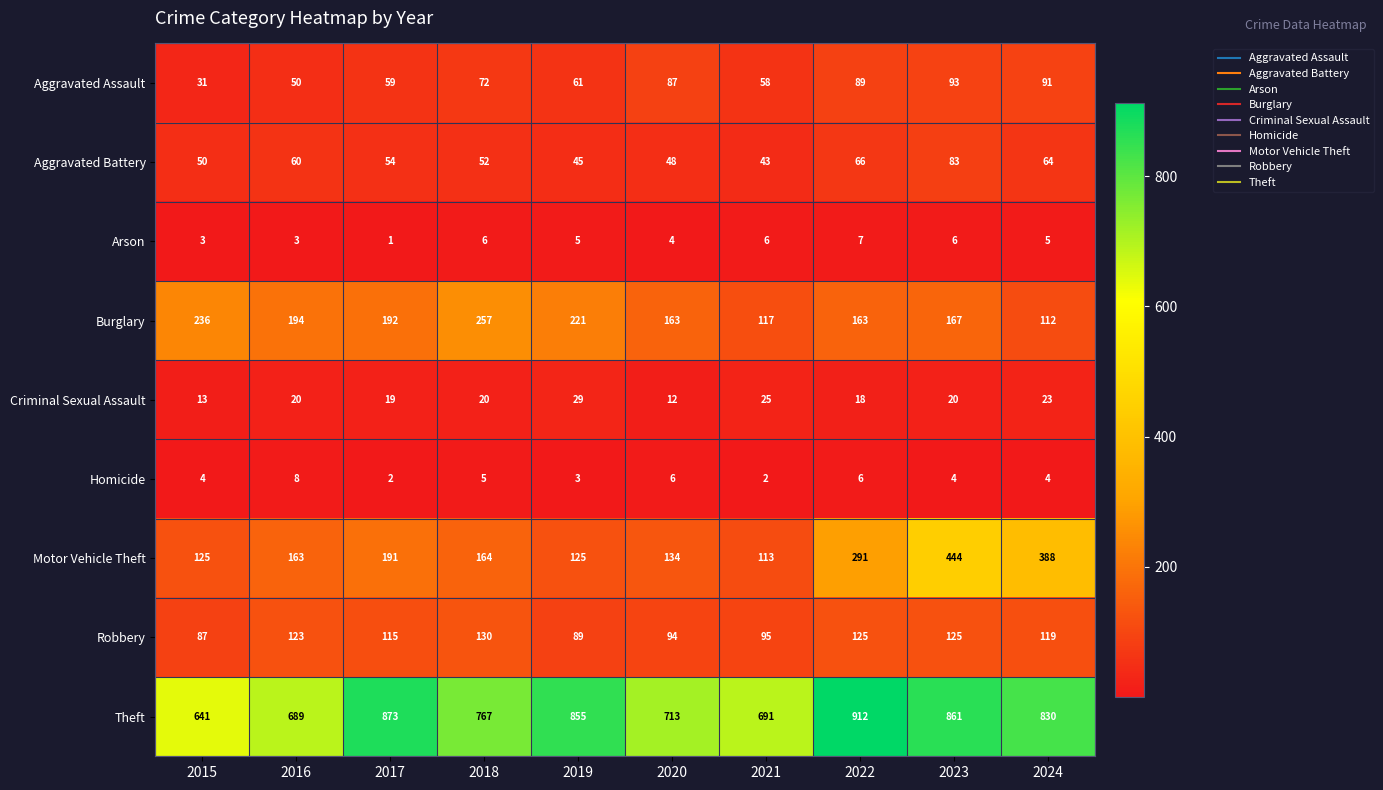

What is the average value of the Burglary series?

182